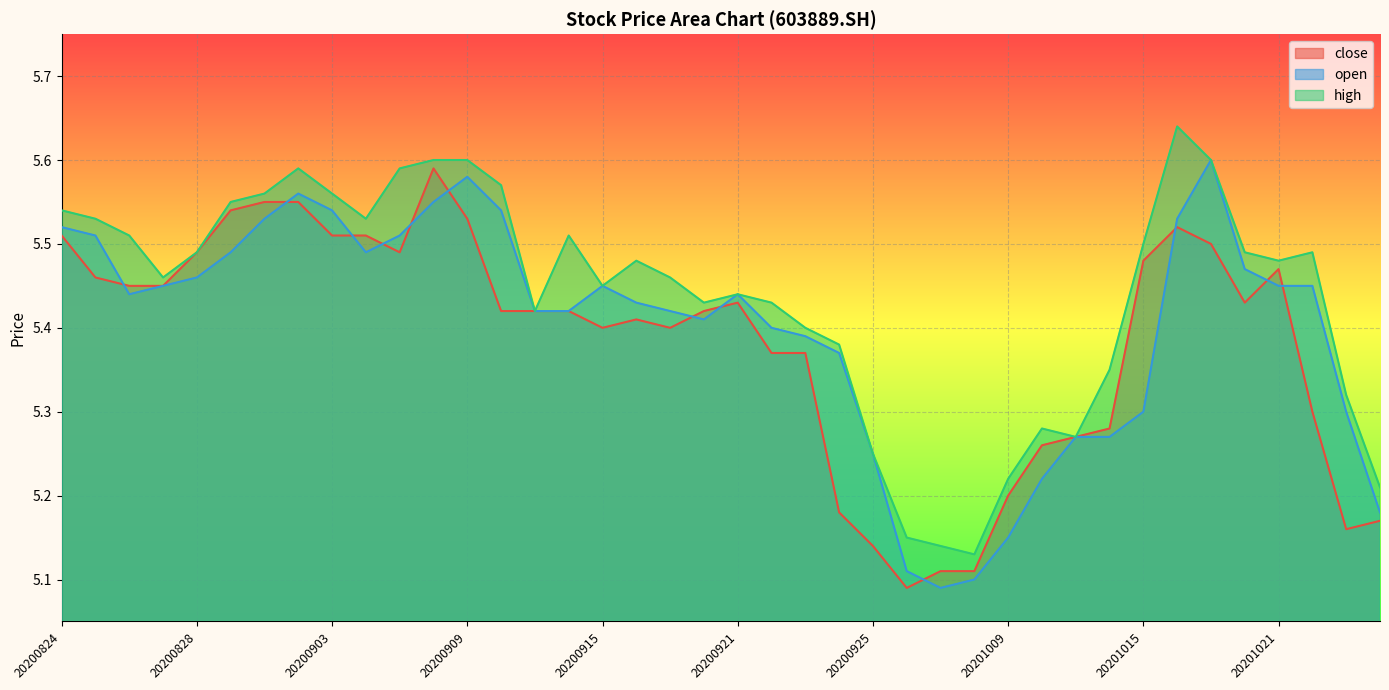

How many lines are shown in the chart?

3